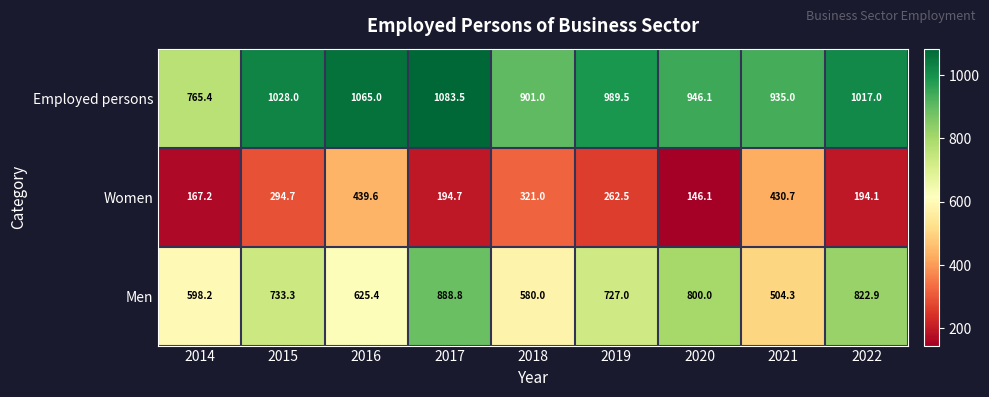

How many data points in Women are less than 262?

4